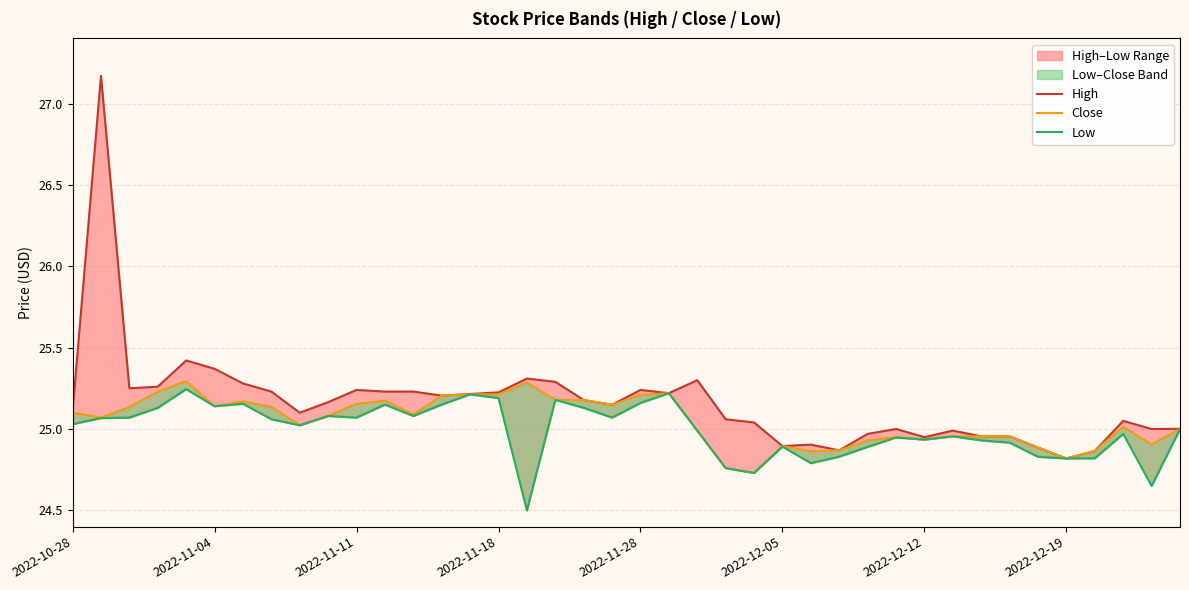

Between 17 and 24, which series saw the biggest shift?

Close